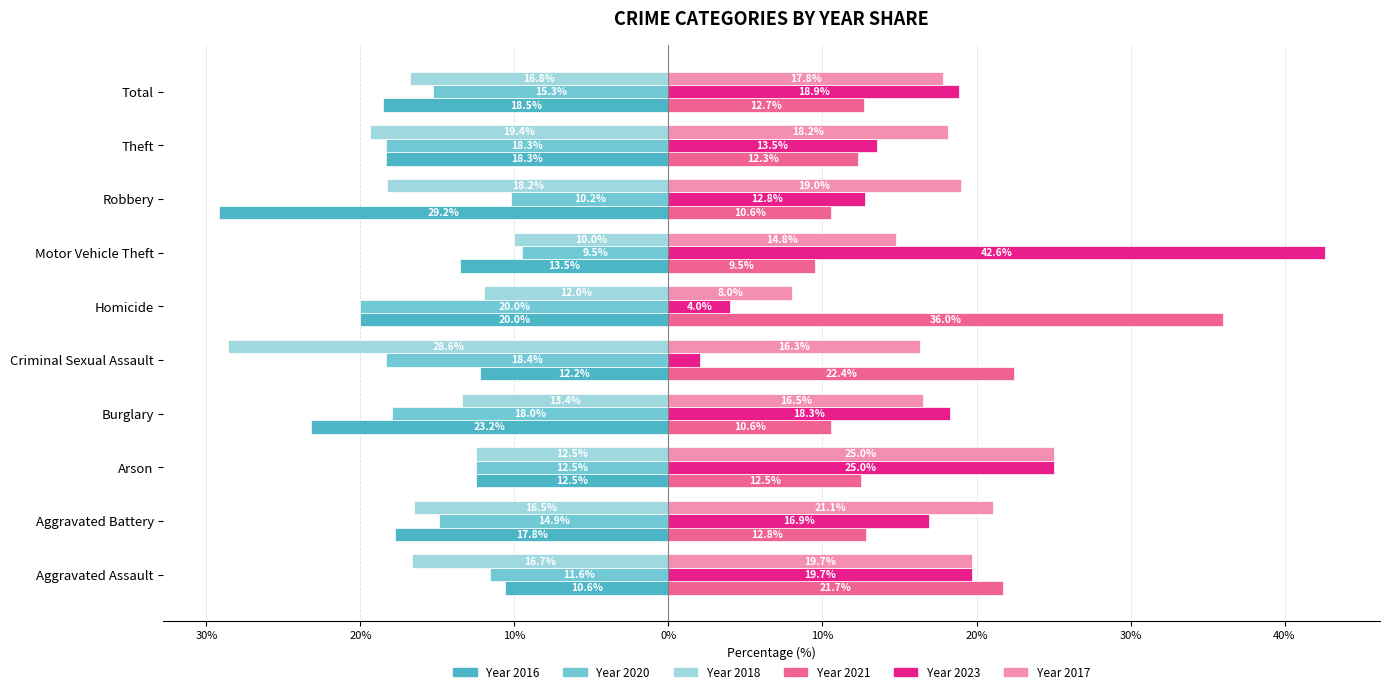

What are all the series names shown in the legend?

Year 2016, Year 2020, Year 2018, Year 2021, Year 2023, Year 2017